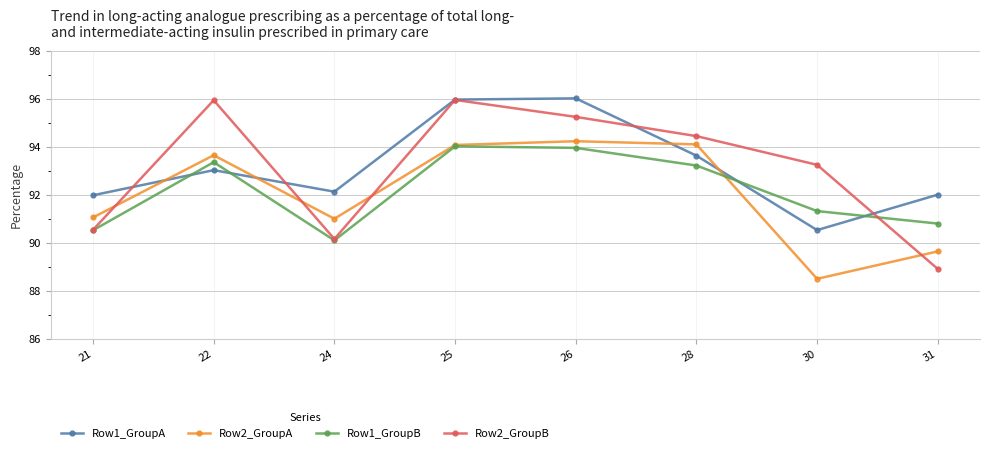

At how many categories does at least one series exceed 91?

8